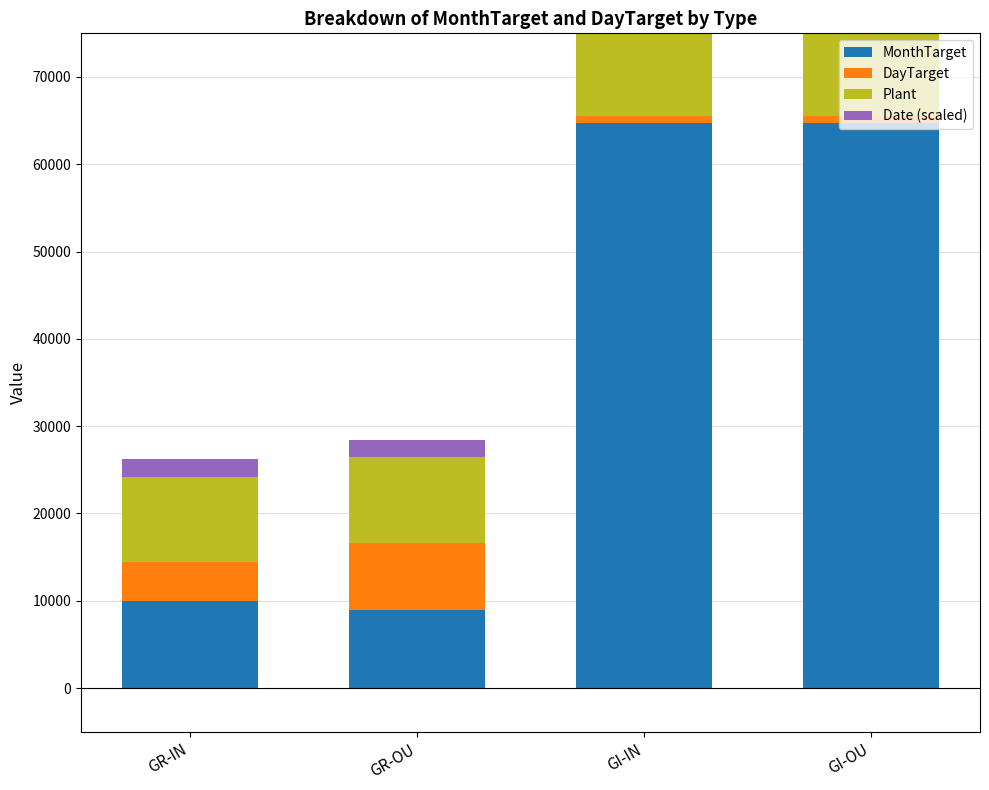

What position from the left is GR-IN?

1